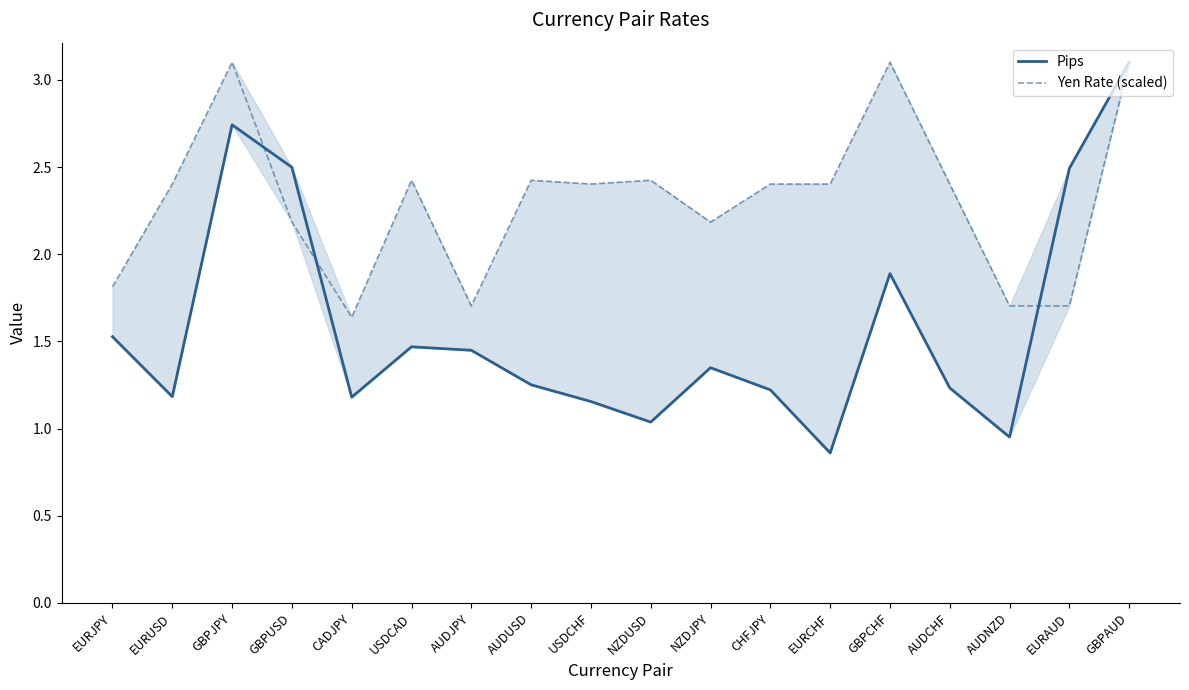

Reading right to left, transcribe all the data shown in this chart.

Pips: 3.1	2.5	1.0	1.2	1.9	0.9	1.2	1.3	1.0	1.2	1.3	1.4	1.5	1.2	2.5	2.7	1.2	1.5
Yen Rate (scaled): 3.1	1.7	1.7	2.4	3.1	2.4	2.4	2.2	2.4	2.4	2.4	1.7	2.4	1.6	2.2	3.1	2.4	1.8